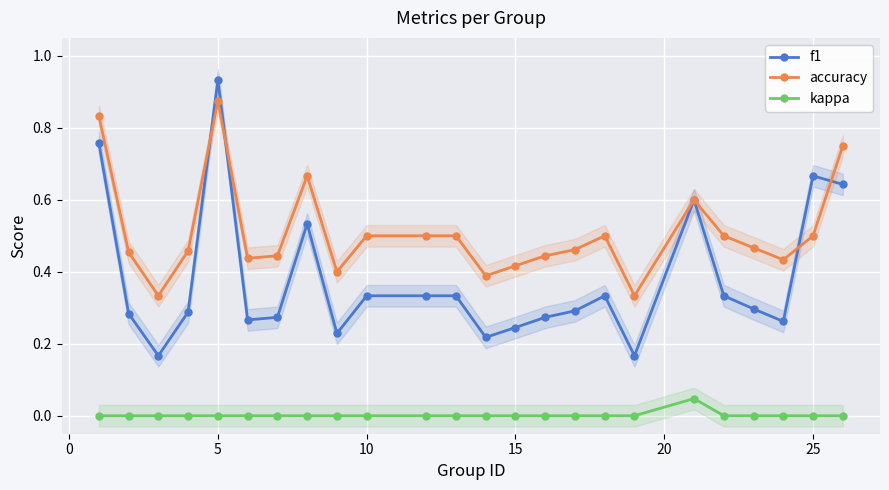

True or false: kappa and accuracy intersect in this chart.

False